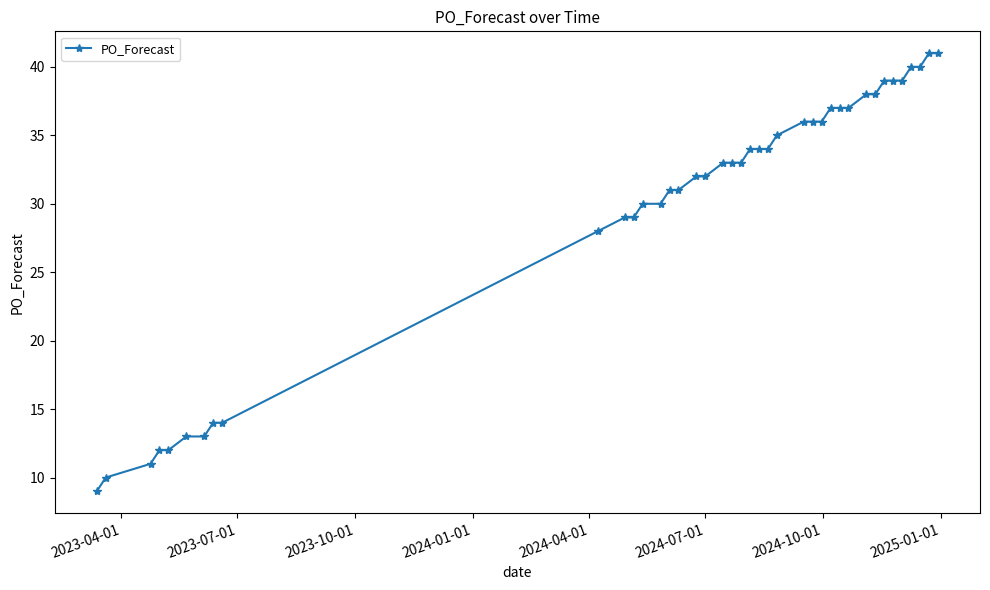

What is the average value?

30